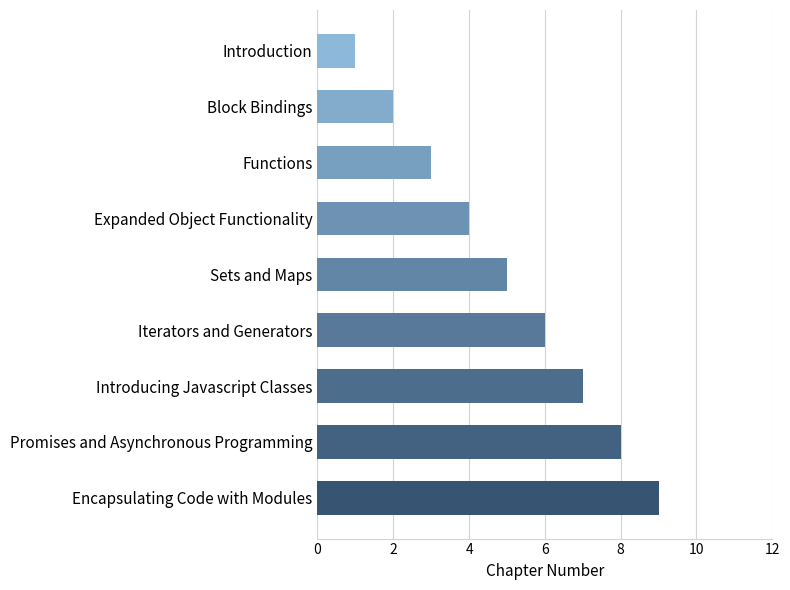

What is the difference between the second highest and minimum values?

7